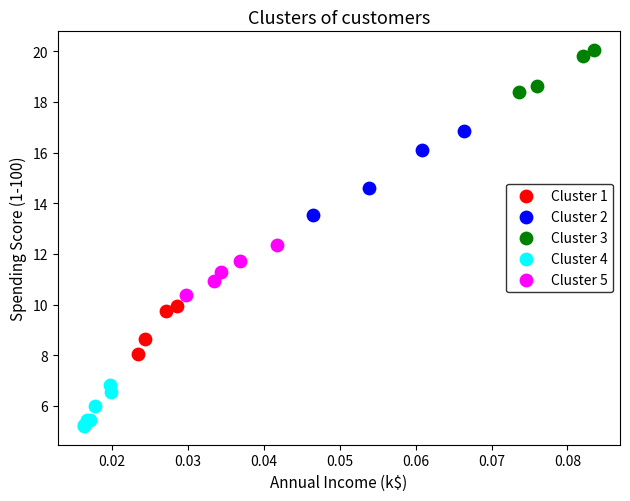

Which series has the widest spread of Y values?

Cluster 2